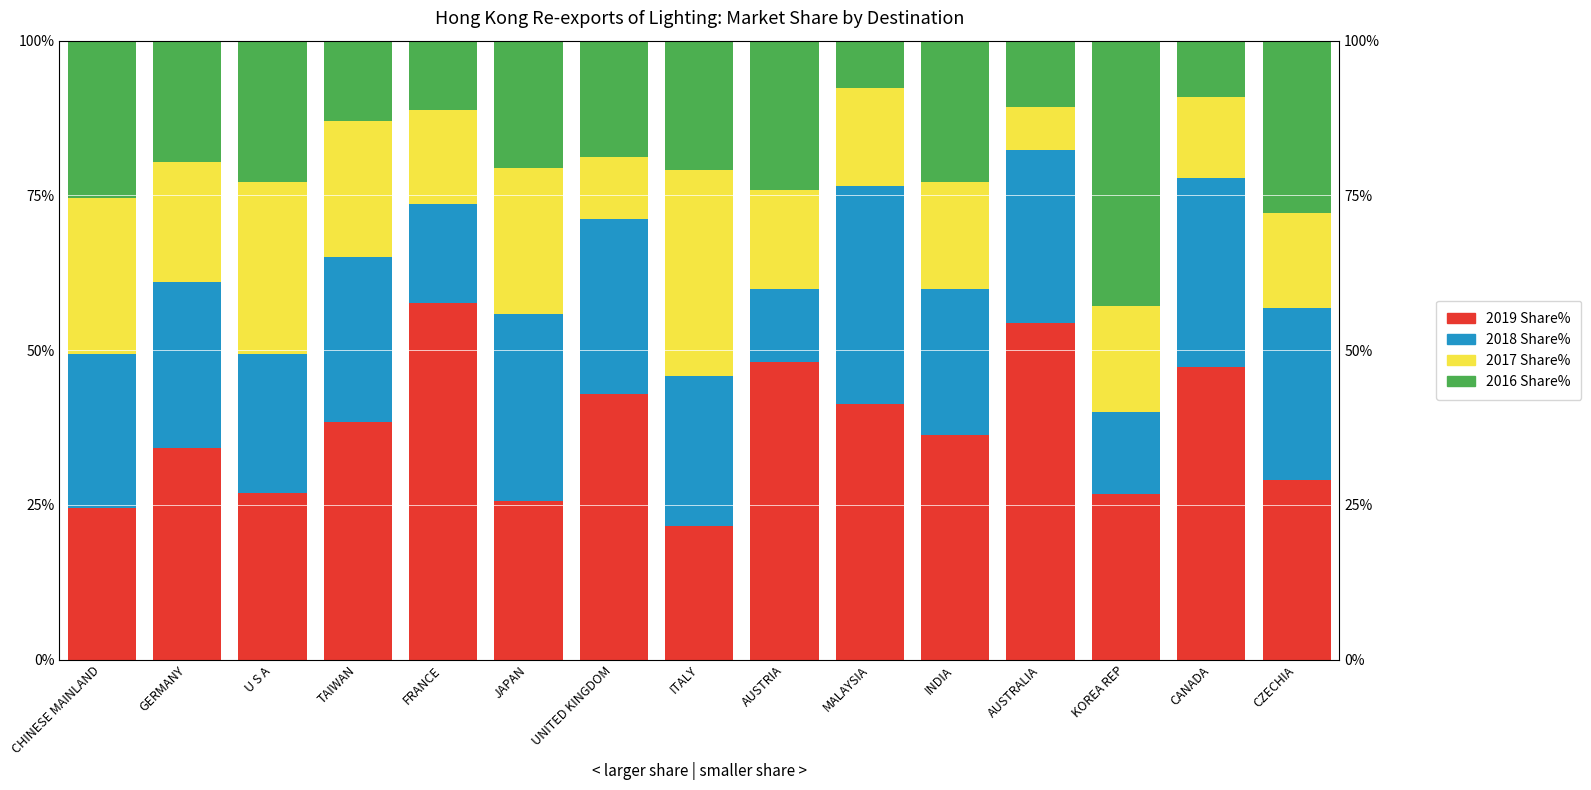

Which series has the largest range (max minus min)?

2019 Share%